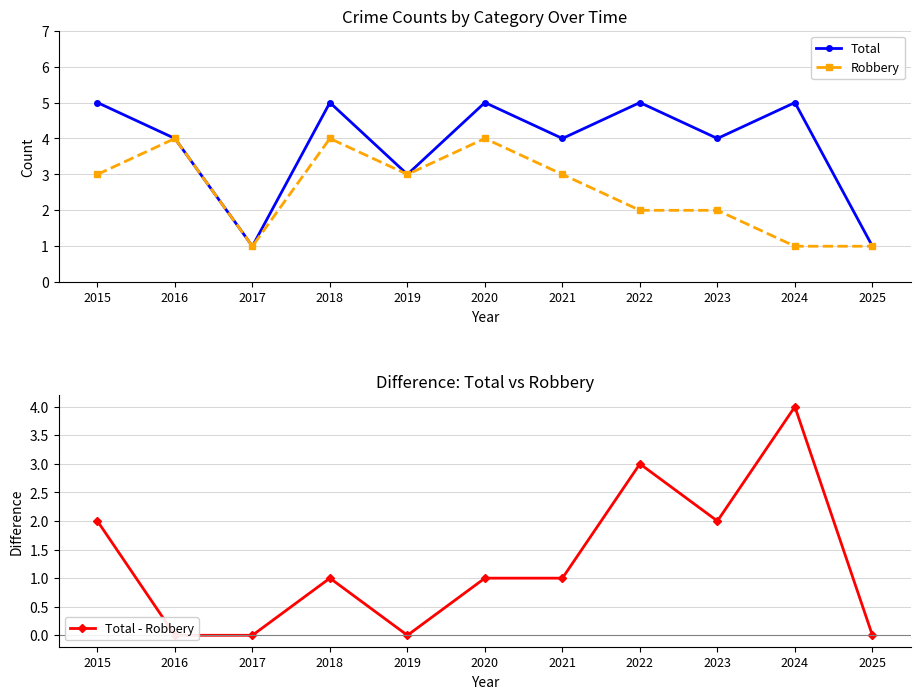

The value of Robbery at 2015 is 3. True or false?

True